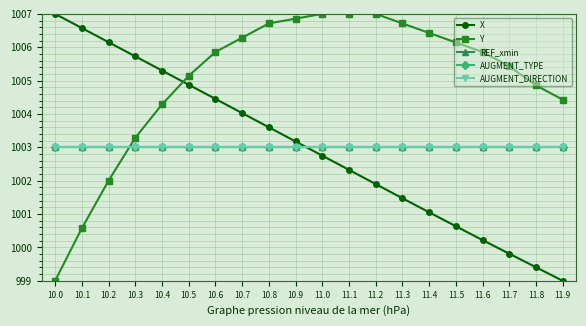

Does the chart have visible grid lines?

Yes